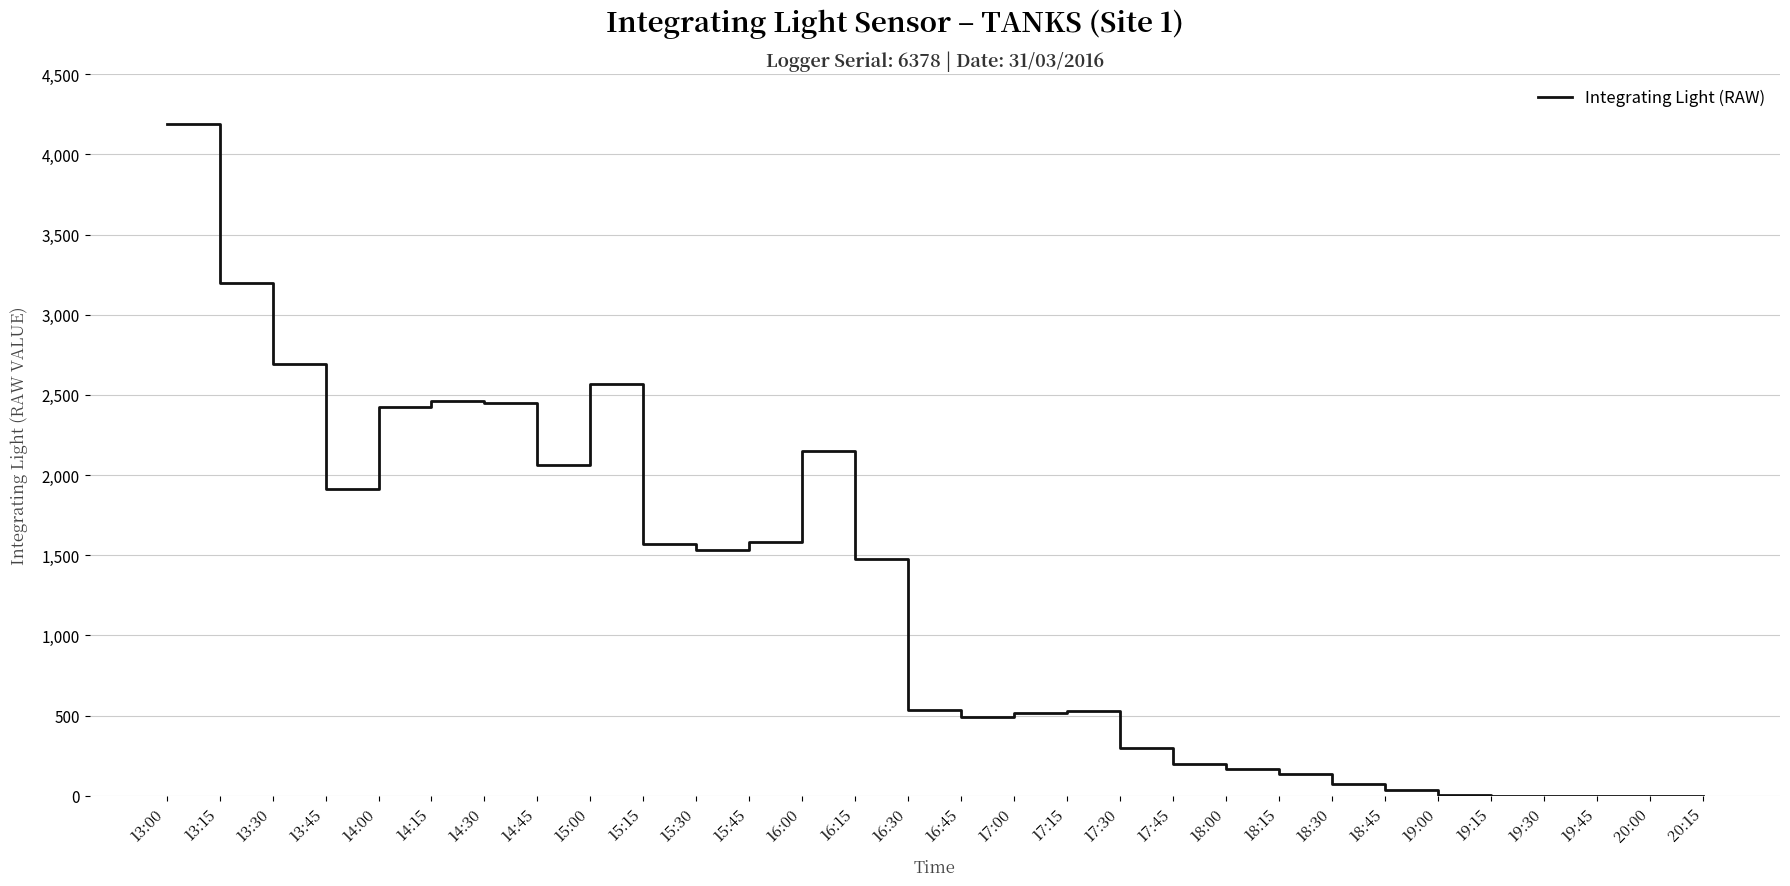

Which has a higher value, 16:30 or 18:00?

16:30